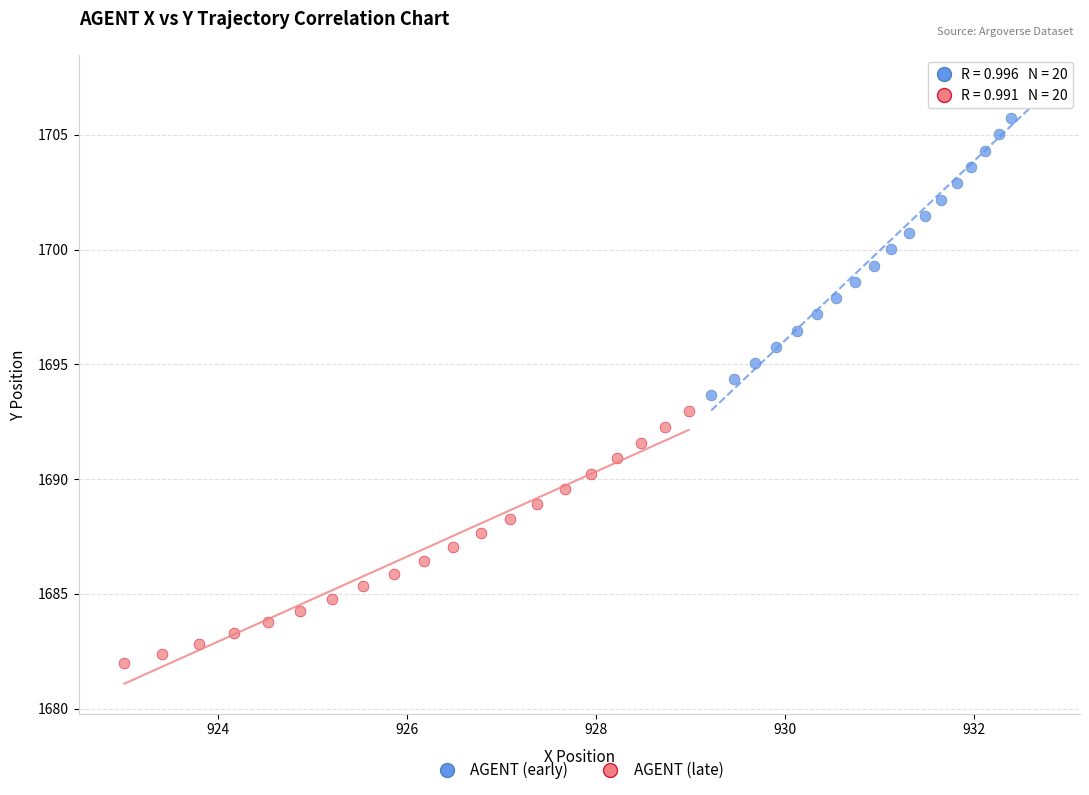

What are all the series names shown in the legend?

AGENT (early), AGENT (late)